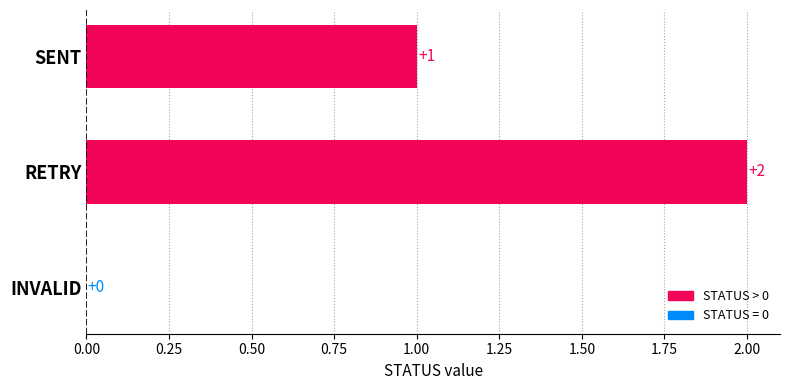

What is the maximum value shown in the chart?

2